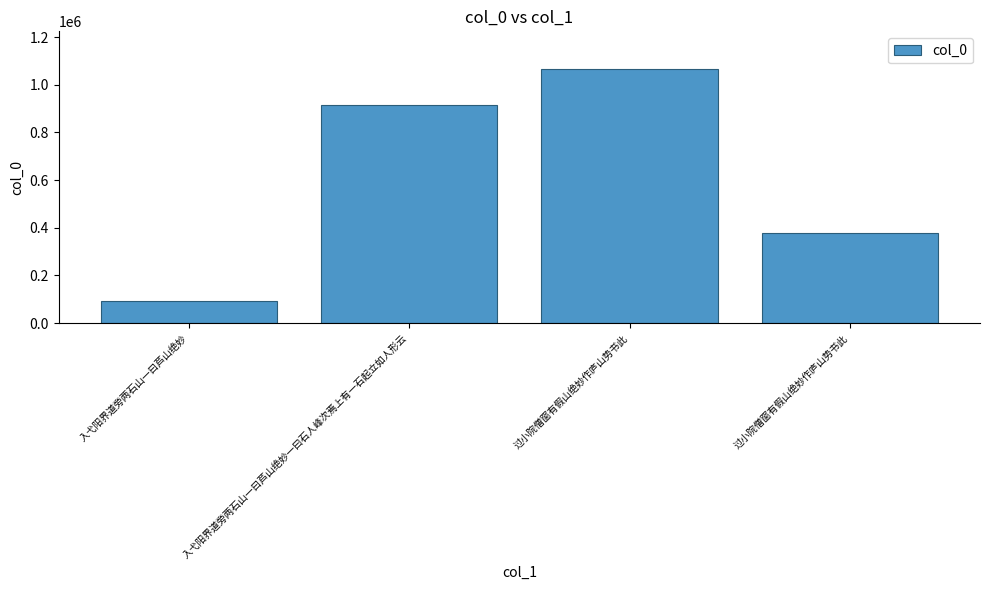

Are the bars horizontal?

No